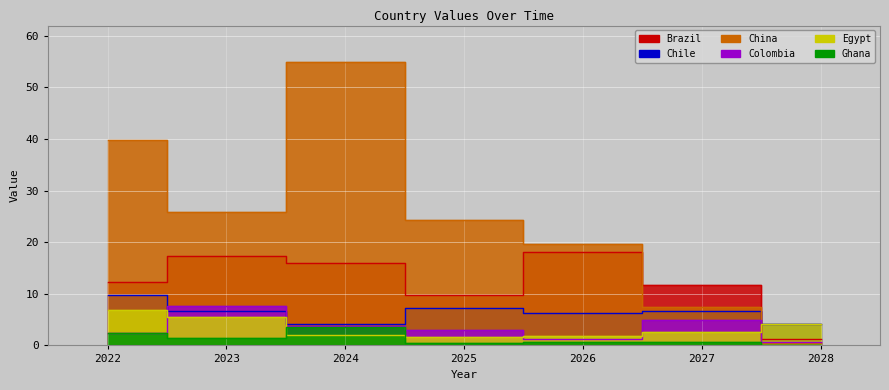

Reading left to right, extract all data points from this chart.

Brazil: 12.3	17.3	15.9	9.7	18.2	11.7	1.3
Chile: 9.7	6.8	4.1	7.2	6.2	6.6	4.1
China: 39.8	25.8	54.9	24.4	19.6	7.4	0.5
Colombia: 2.3	7.6	3.8	3.1	1.3	4.9	0.6
Egypt: 6.9	5.6	2.0	1.6	1.8	2.7	4.1
Ghana: 2.4	1.4	3.6	0.6	0.7	0.6	0.0